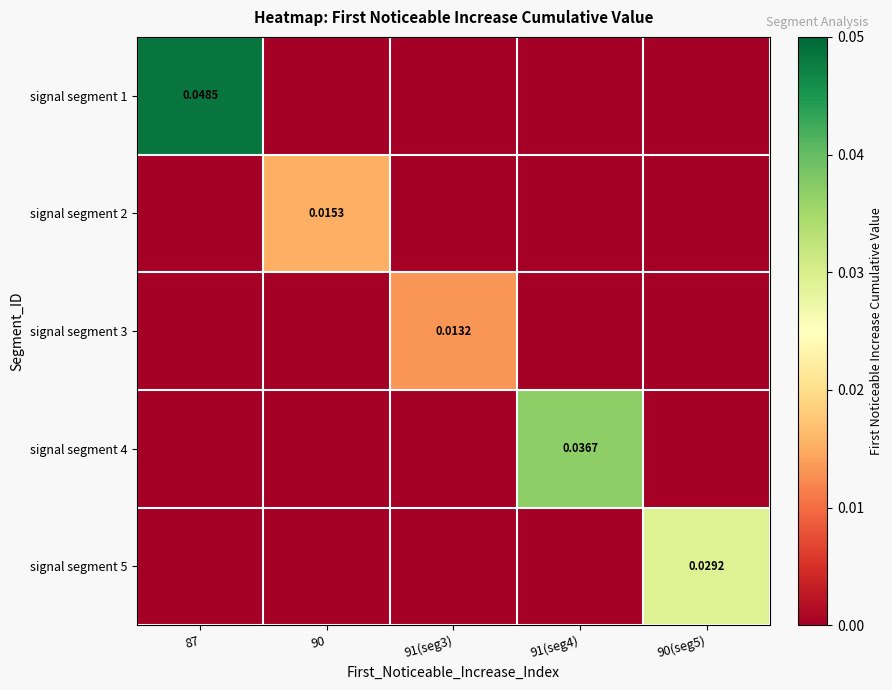

Count the signal segment 1 values in the range 0 to 1.

5